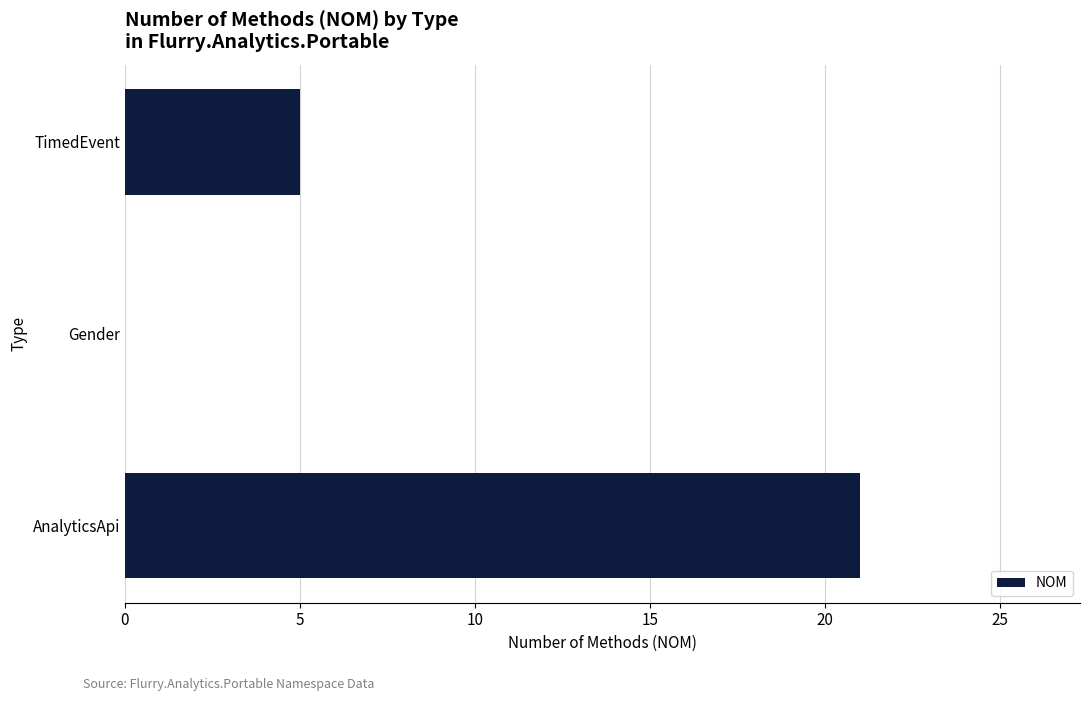

How many data points does each series have?

3